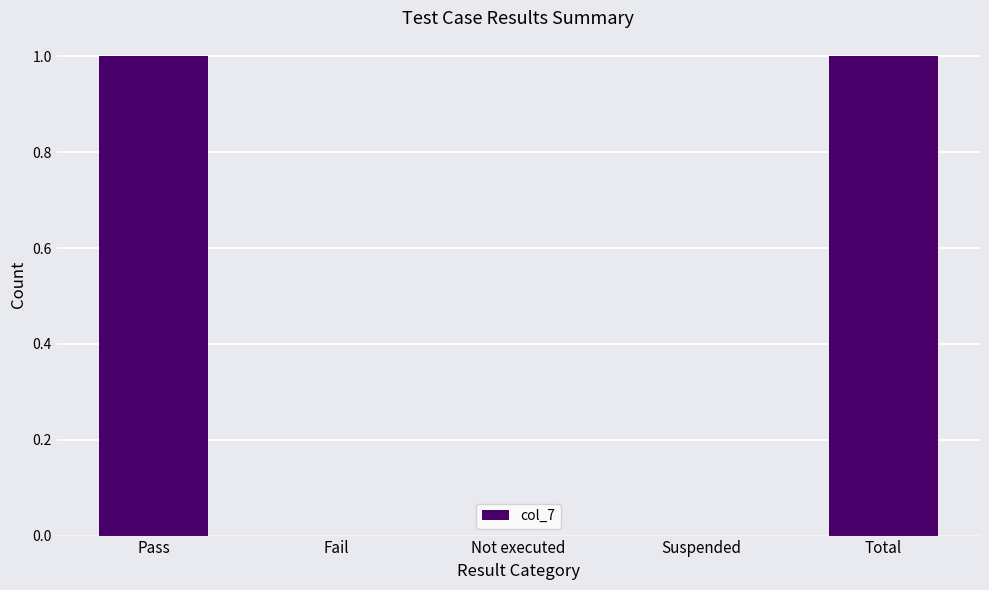

The value at Not executed is 0. True or false?

True